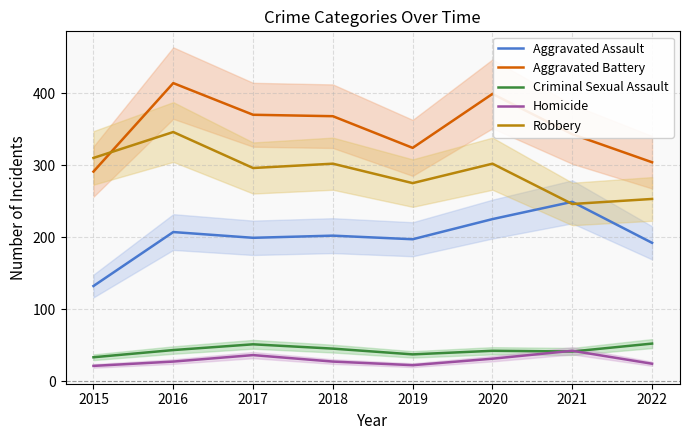

Which series has the widest spread of values?

Aggravated Battery